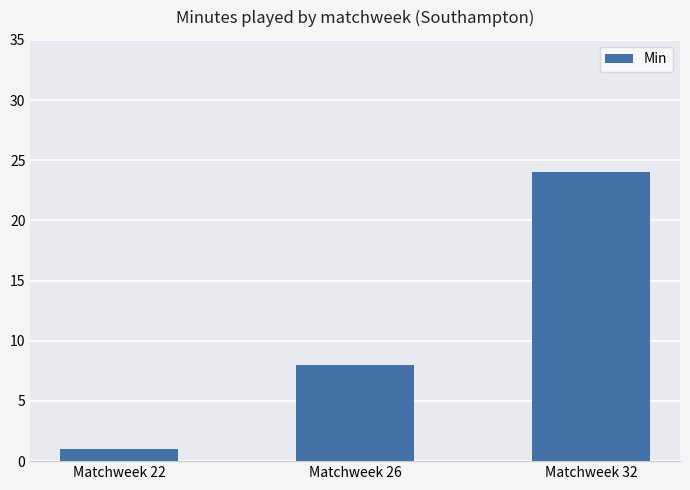

Rank the categories by value from highest to lowest.

Matchweek 32, Matchweek 26, Matchweek 22